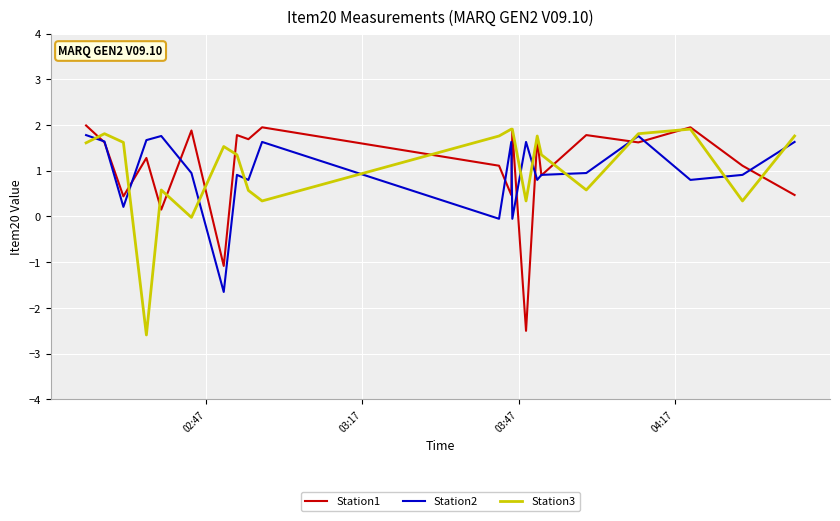

What is the maximum value shown in the chart?

2.0